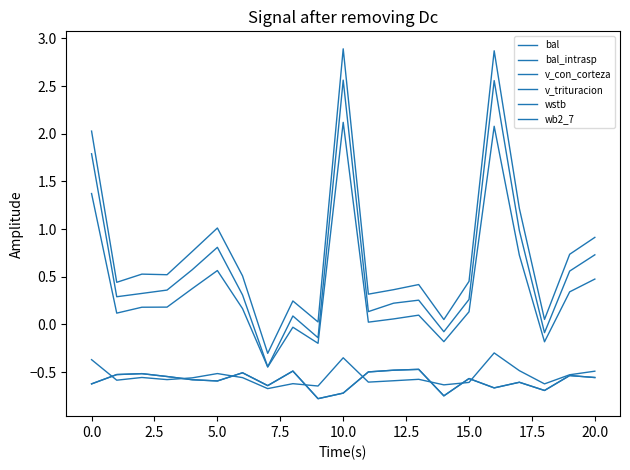

What is the minimum value for bal_intrasp?

-0.8